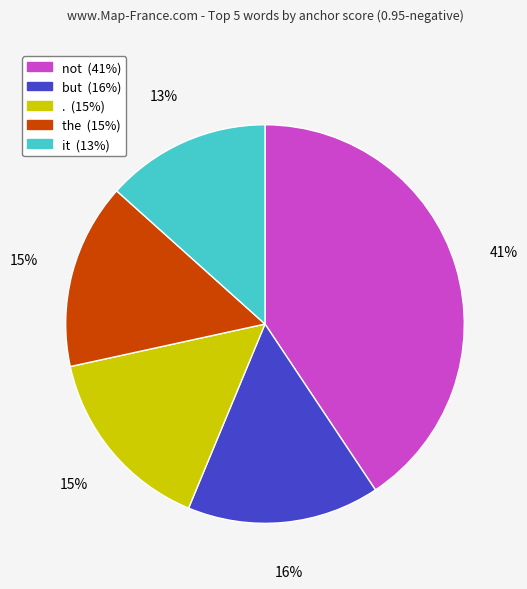

Which slice is the largest?

not